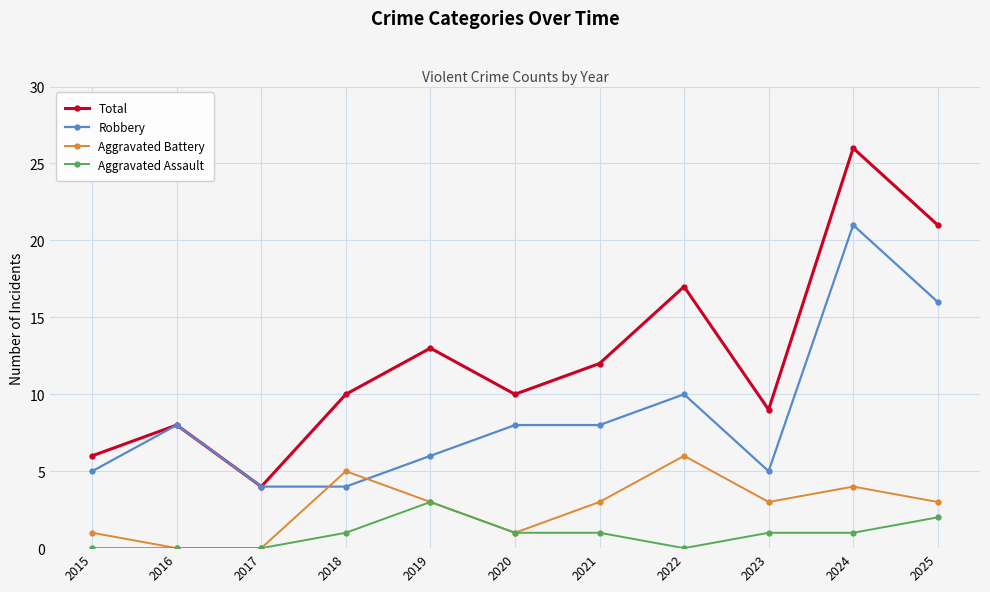

Which series has the widest spread of values?

Total